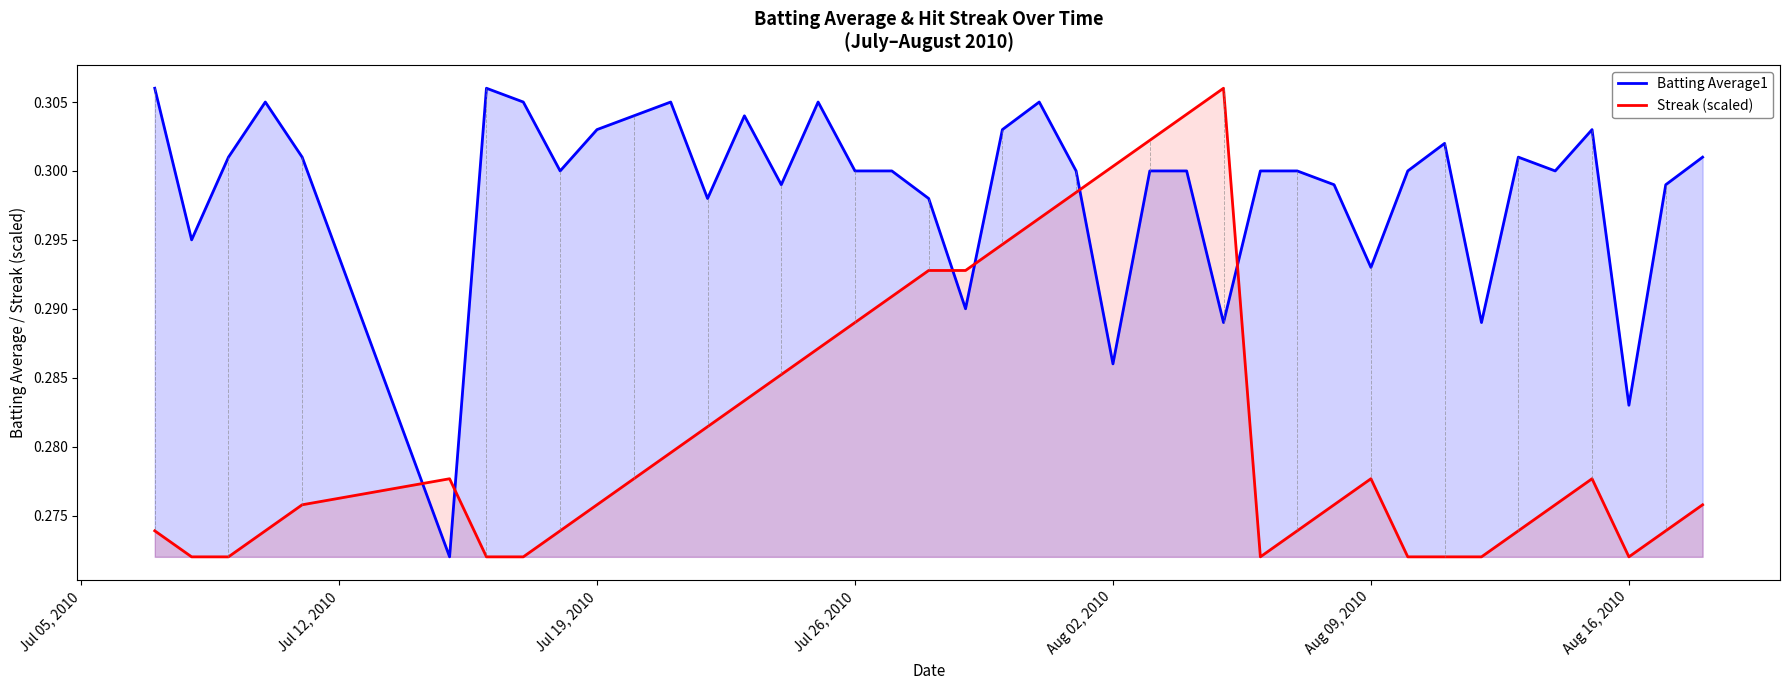

The value of Streak (scaled) at Aug 16, 2010 is 0.4. True or false?

False